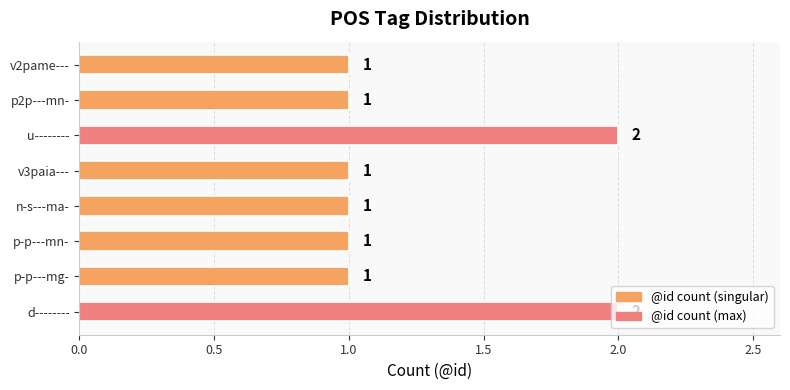

Count the number of categories in the chart.

8